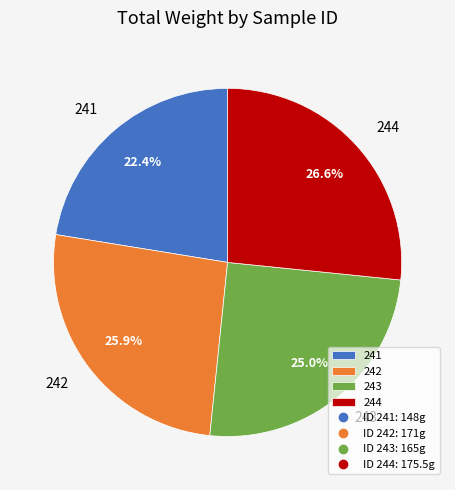

To the nearest percent, what is the average slice percentage?

25%